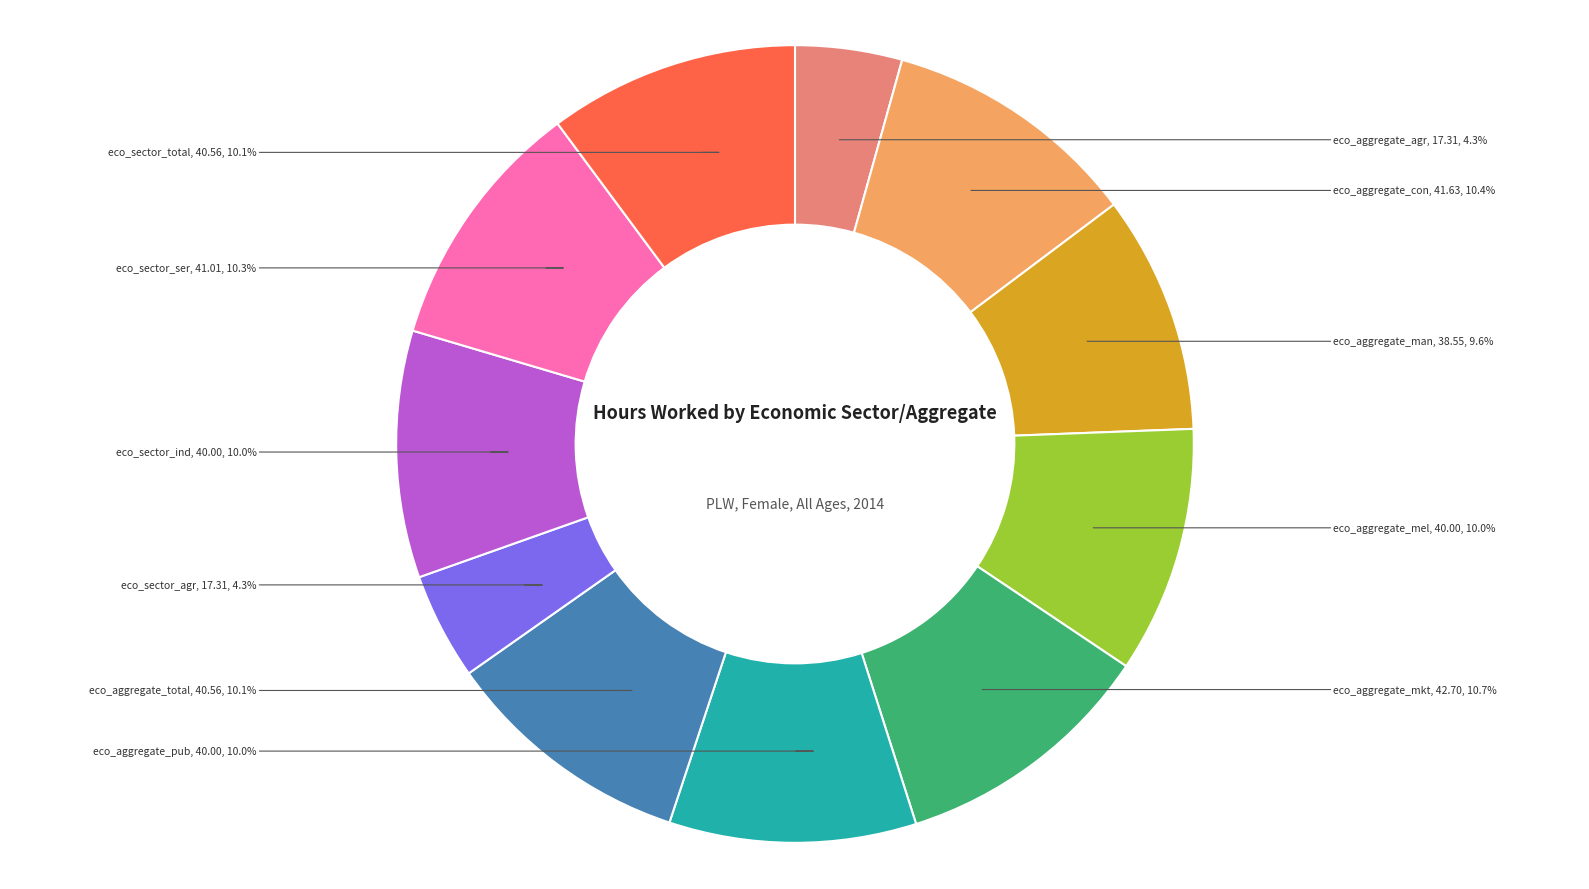

To the nearest percent, what percentage of the pie is eco_aggregate_mkt?

11%